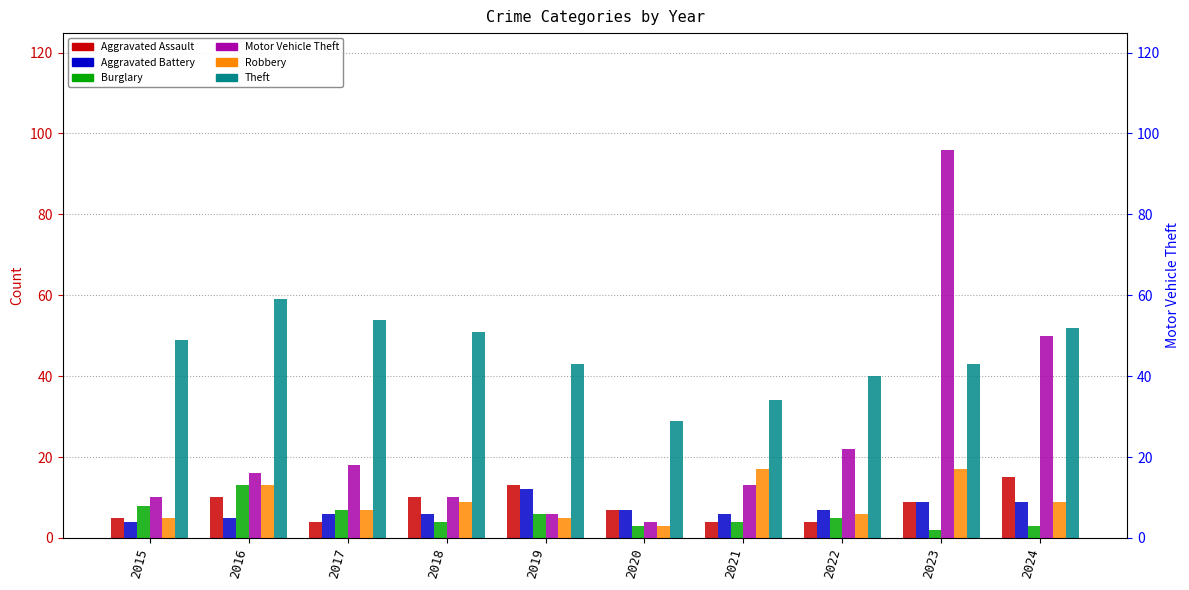

What is the spread (max minus min) of values at 2017?

50